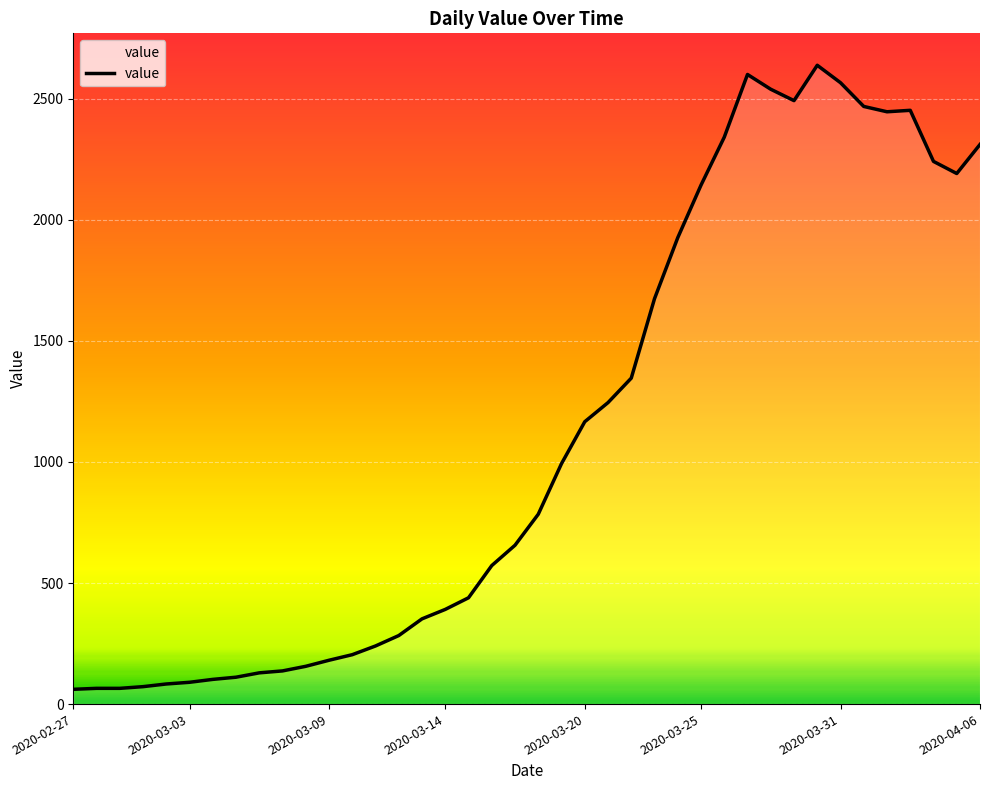

What is the smallest value displayed?

61